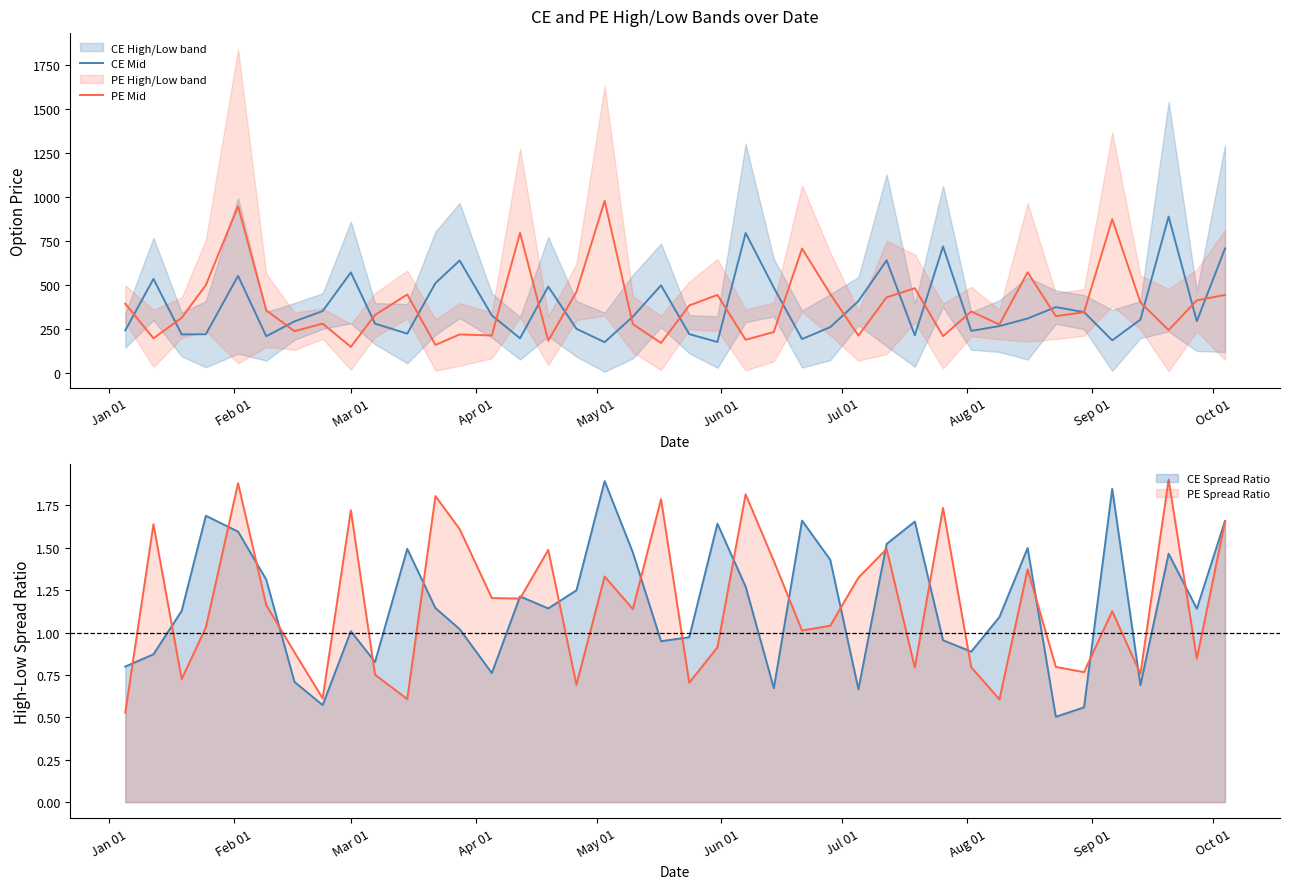

What is the highest value of the PE Spread Ratio series?

1.9